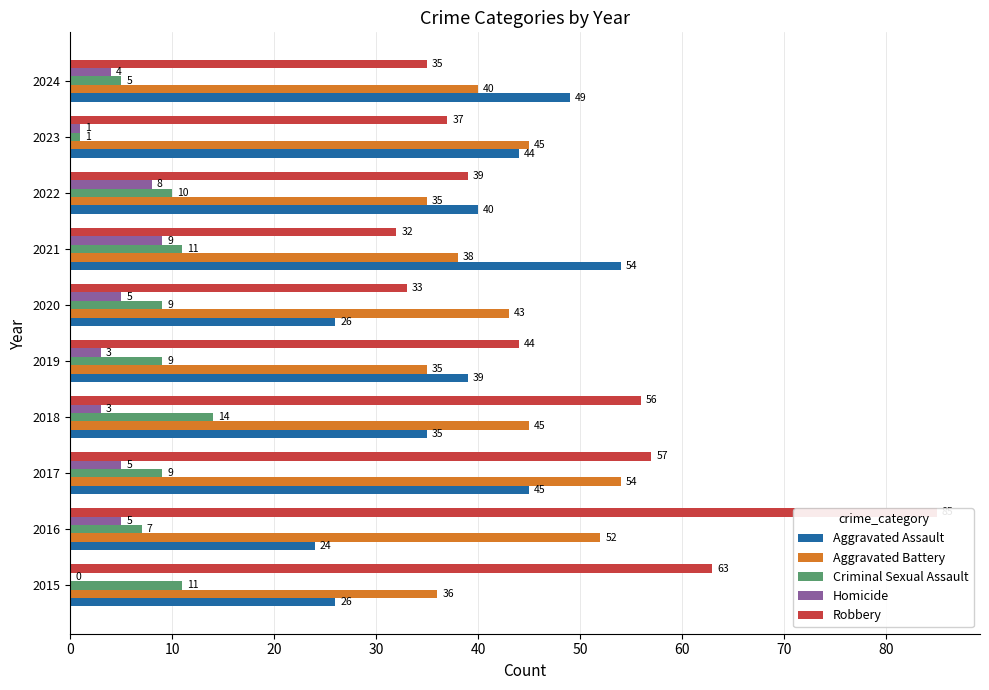

Reading right to left, extract all data points from this chart.

Aggravated Assault: 49	44	40	54	26	39	35	45	24	26
Aggravated Battery: 40	45	35	38	43	35	45	54	52	36
Criminal Sexual Assault: 5	1	10	11	9	9	14	9	7	11
Homicide: 4	1	8	9	5	3	3	5	5	0
Robbery: 35	37	39	32	33	44	56	57	85	63